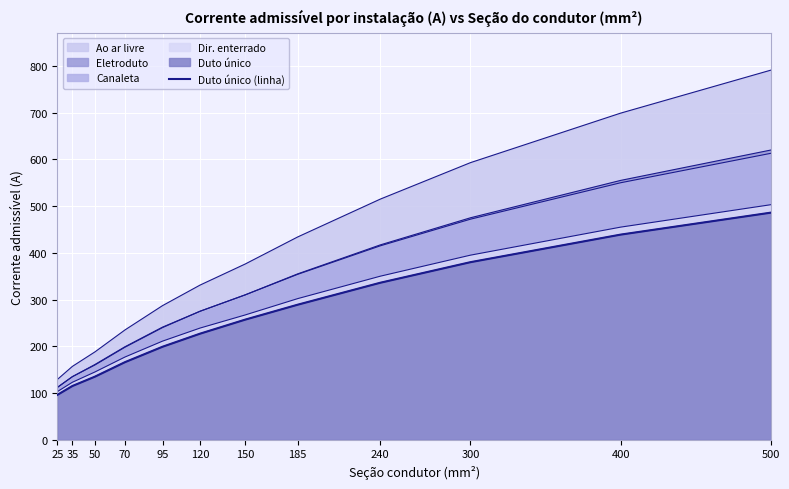

Reading left to right, what are all the values shown in this chart?

96	115	135	166	199	227	257	289	336	380	439	486